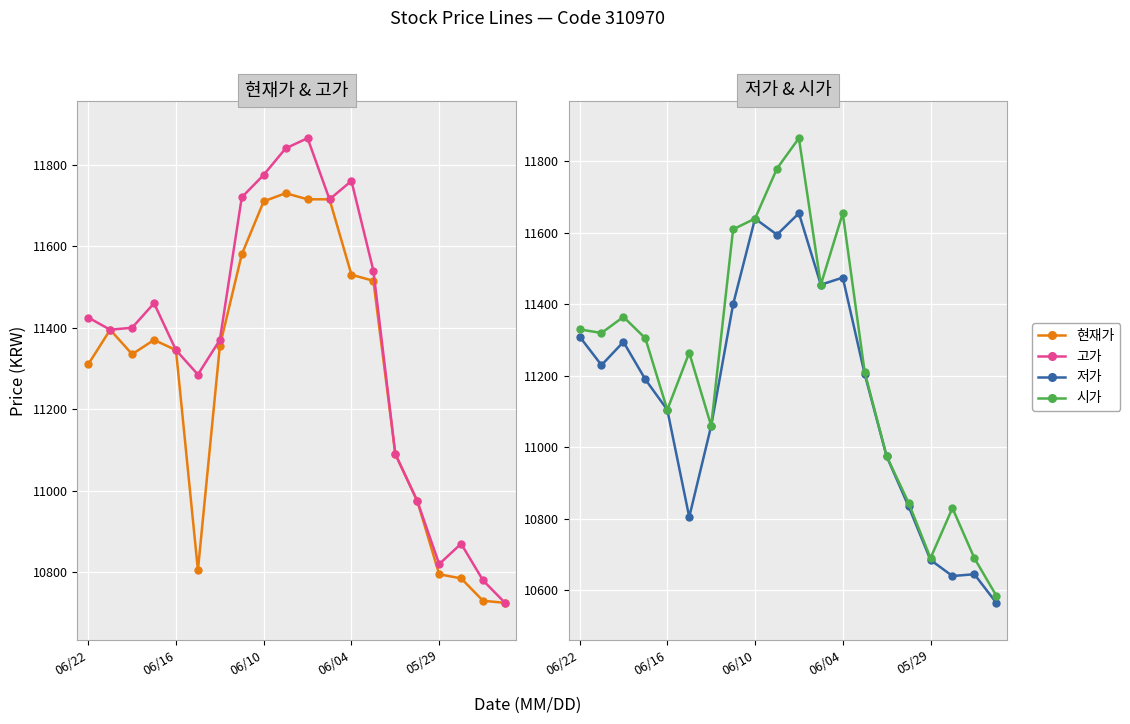

What is the difference between the maximum and minimum values in the 저가 series?

1090